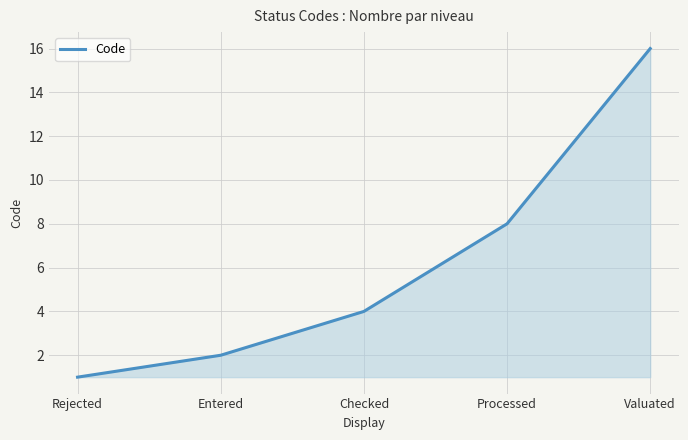

Reading right to left, list all the values displayed in this chart.

Valuated=16	Processed=8	Checked=4	Entered=2	Rejected=1